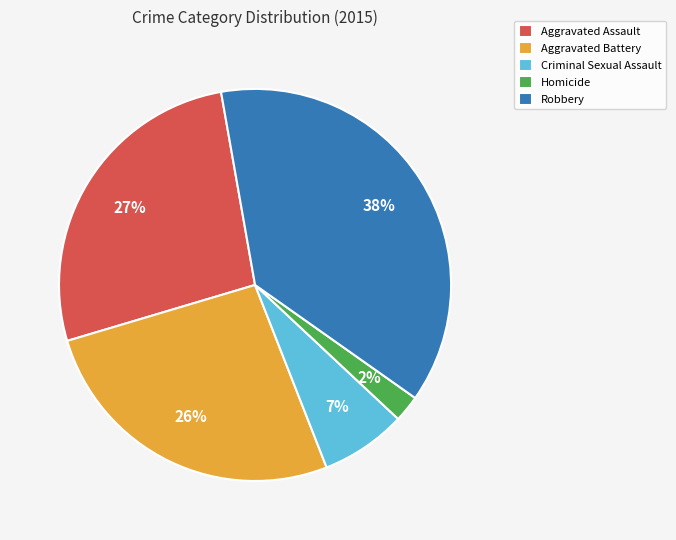

What percentage is the Aggravated Battery slice, to the nearest percent?

26%